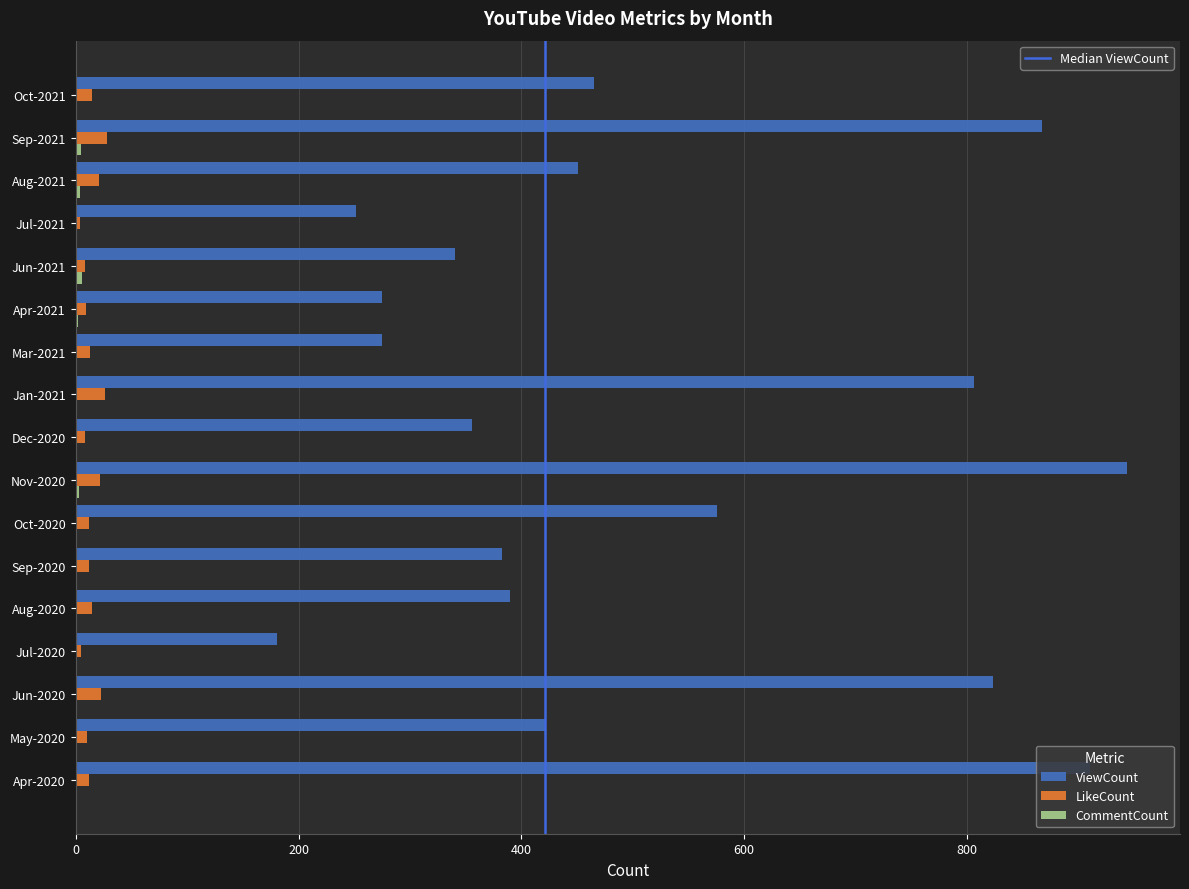

What is the total value across all series at Jan-2021?

832